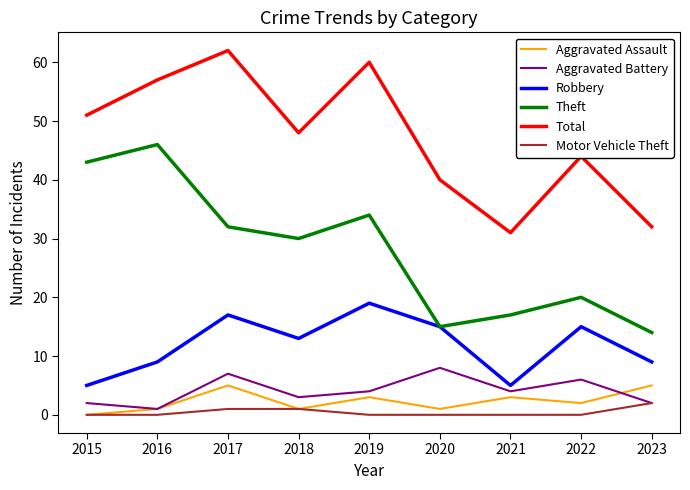

Is it true that Motor Vehicle Theft equals 0 at 2019?

True